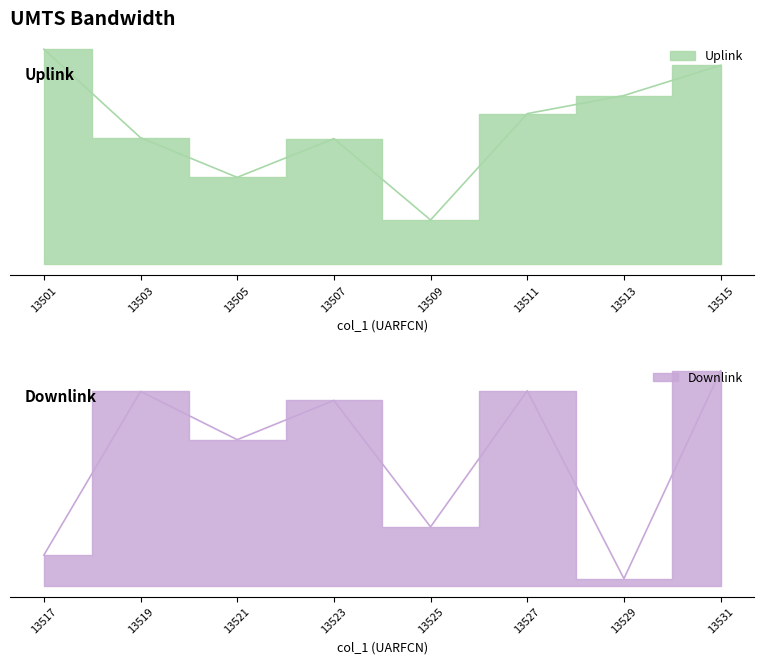

The chart shows a value of 96 at 13517. True or false?

True